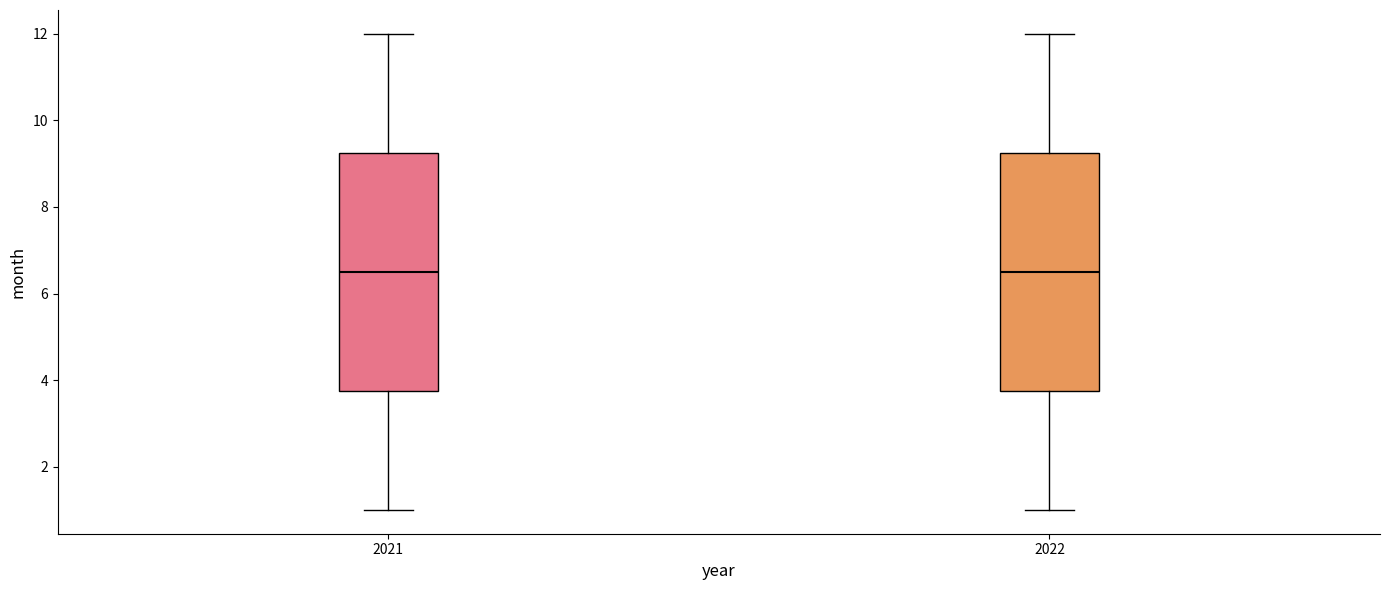

Where does the median line of the box at x = 2021 sit on the y-axis? The values are not printed on the chart, so give them approximately, as read against the axis.

6.6